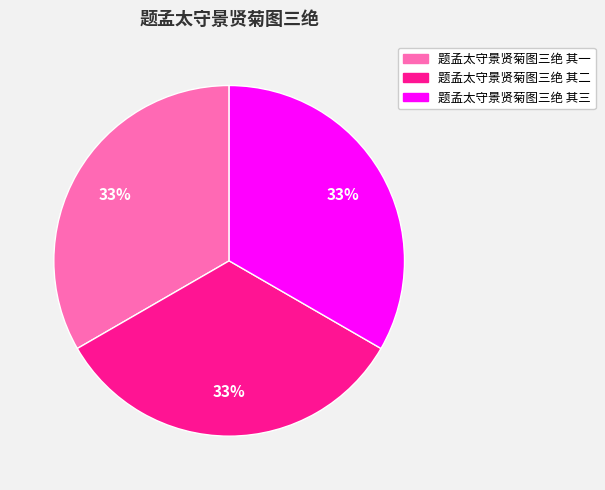

To the nearest percent, what is the combined percentage of 题孟太守景贤菊图三绝 其三 and 题孟太守景贤菊图三绝 其一?

67%